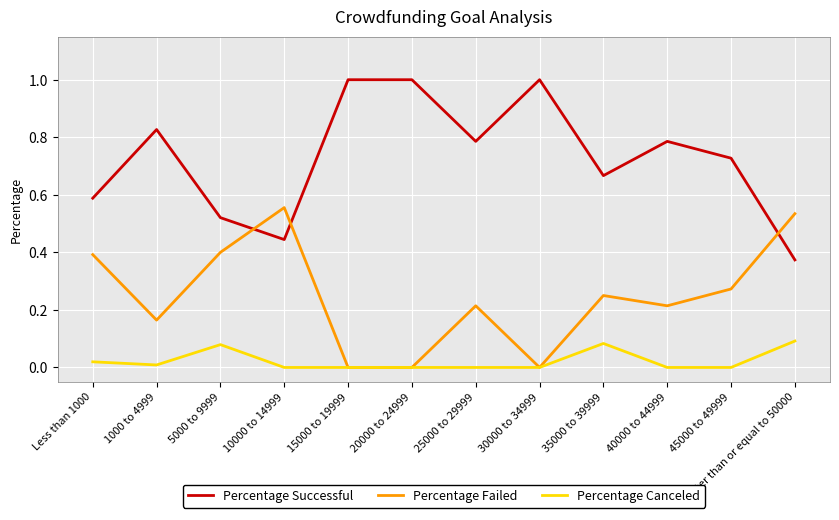

At 25000 to 29999, list the series in order from smallest to largest.

Percentage Canceled, Percentage Failed, Percentage Successful